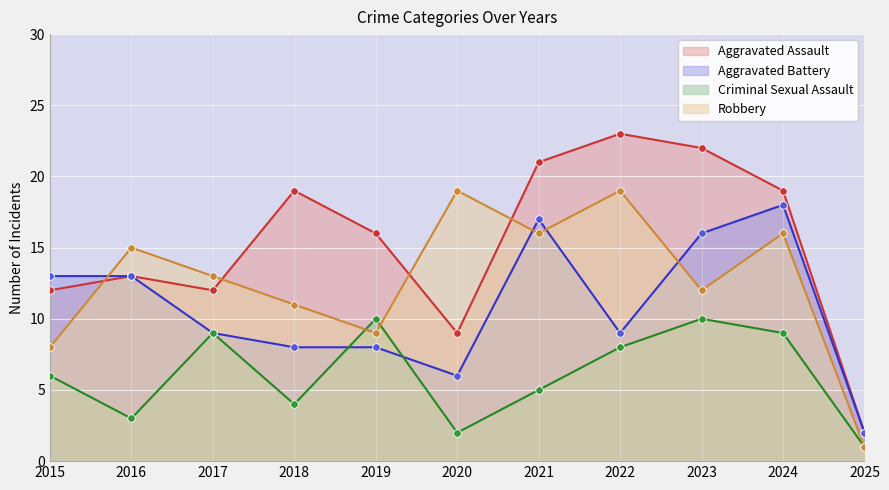

Which series has the widest spread of Y values?

Aggravated Assault